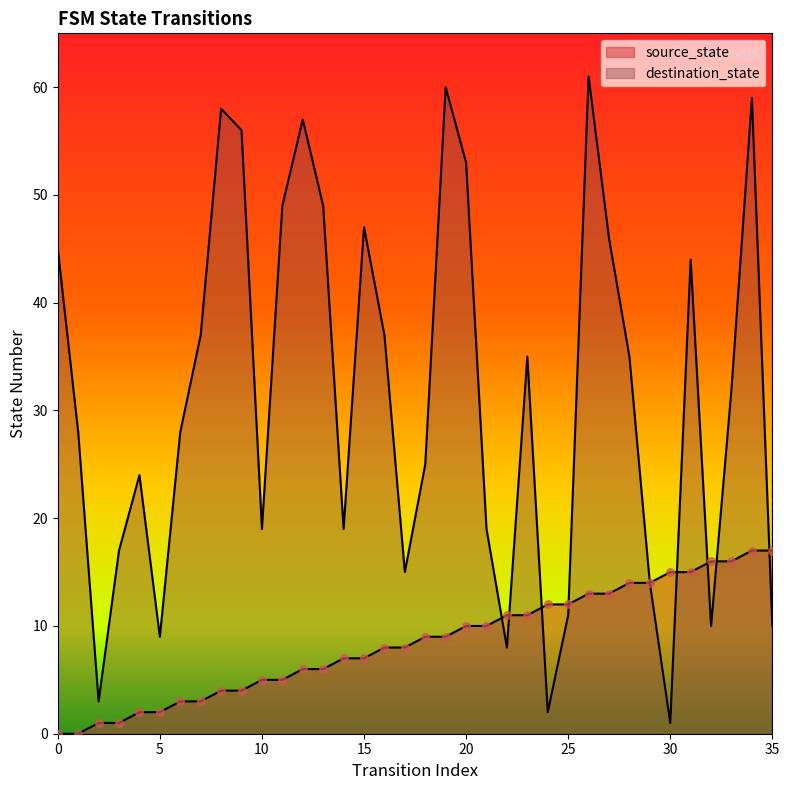

What are all the series names shown in the legend?

source_state, destination_state